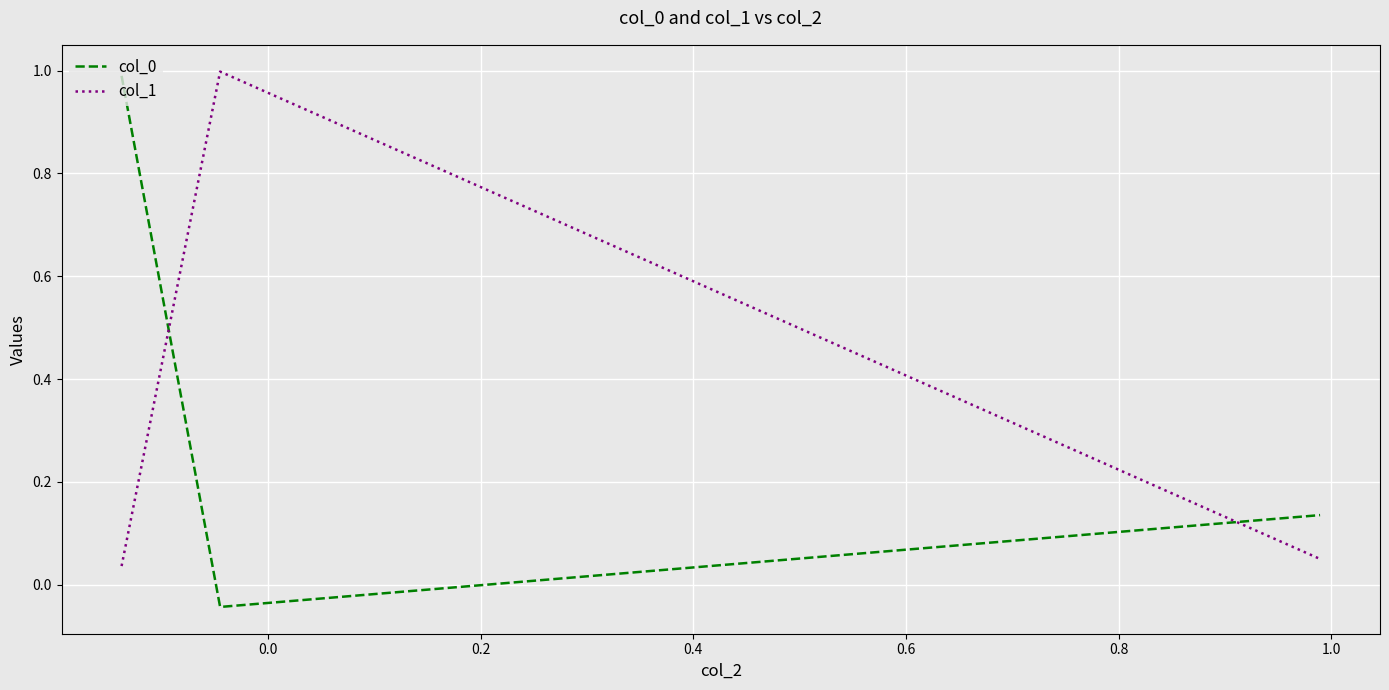

What is the difference between the maximum and second lowest values in the col_1 series?

0.9